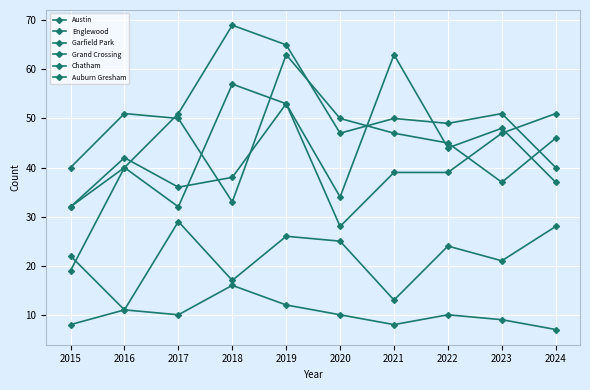

Is this an area chart (filled region under the line)?

No